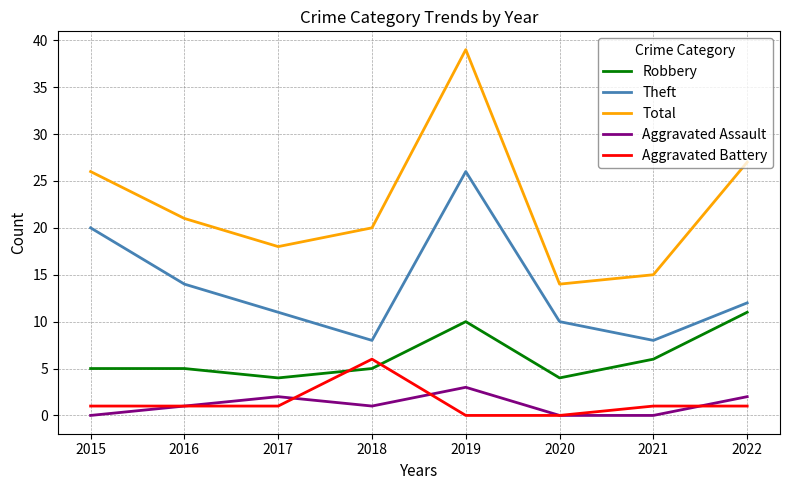

What is the approximate value of Theft at 2017?

11